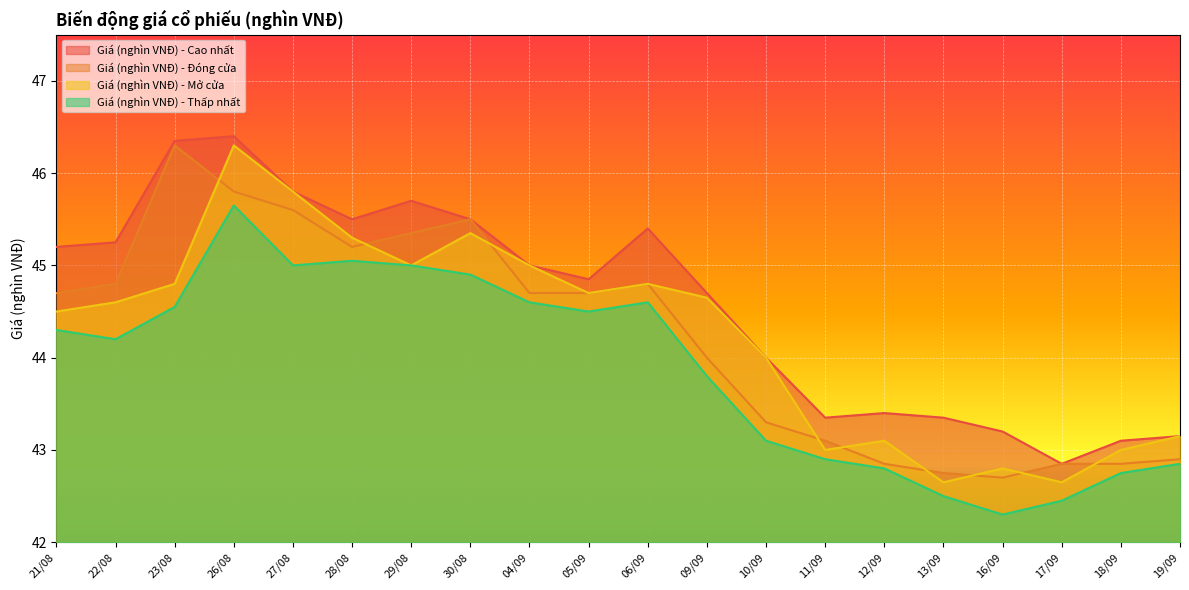

Between 12/09 and 16/09, which is larger?

12/09